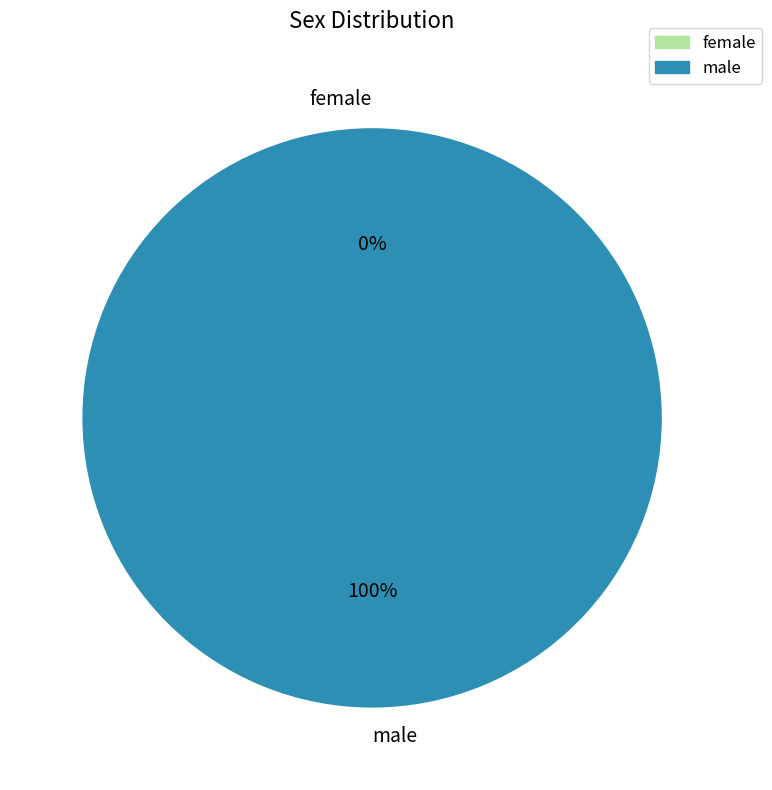

Rank the categories by value from highest to lowest.

male, female